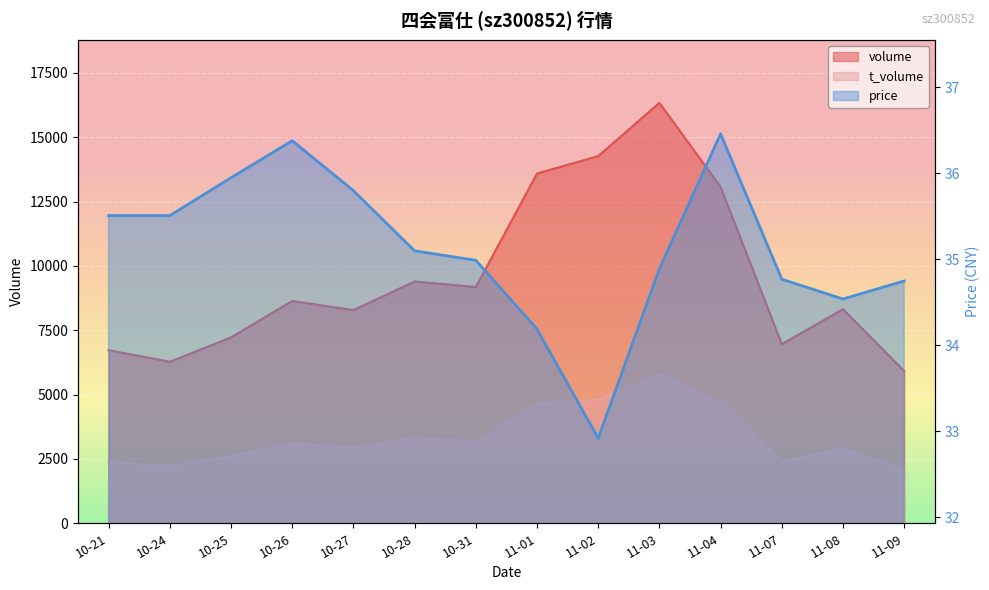

Does the chart display data point markers on the line(s)?

No